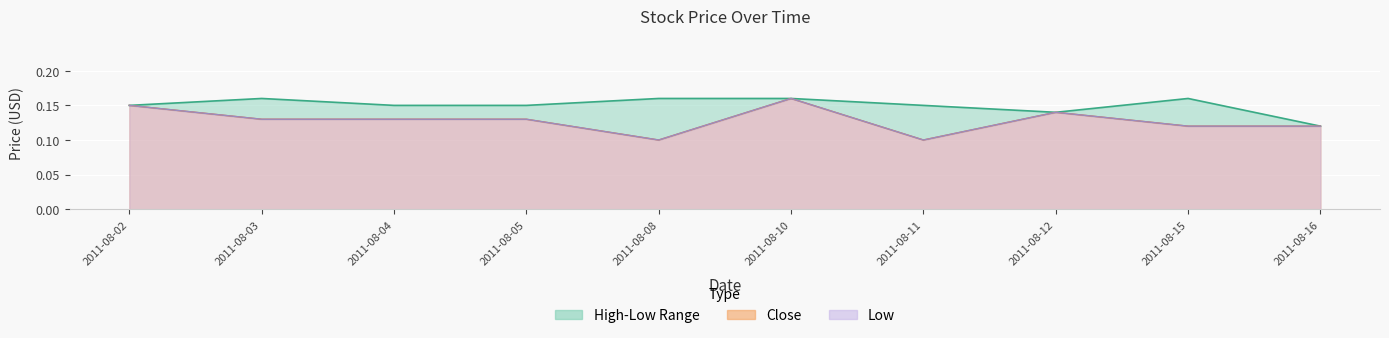

What is the value of the High point at the 9th from the left?

0.2